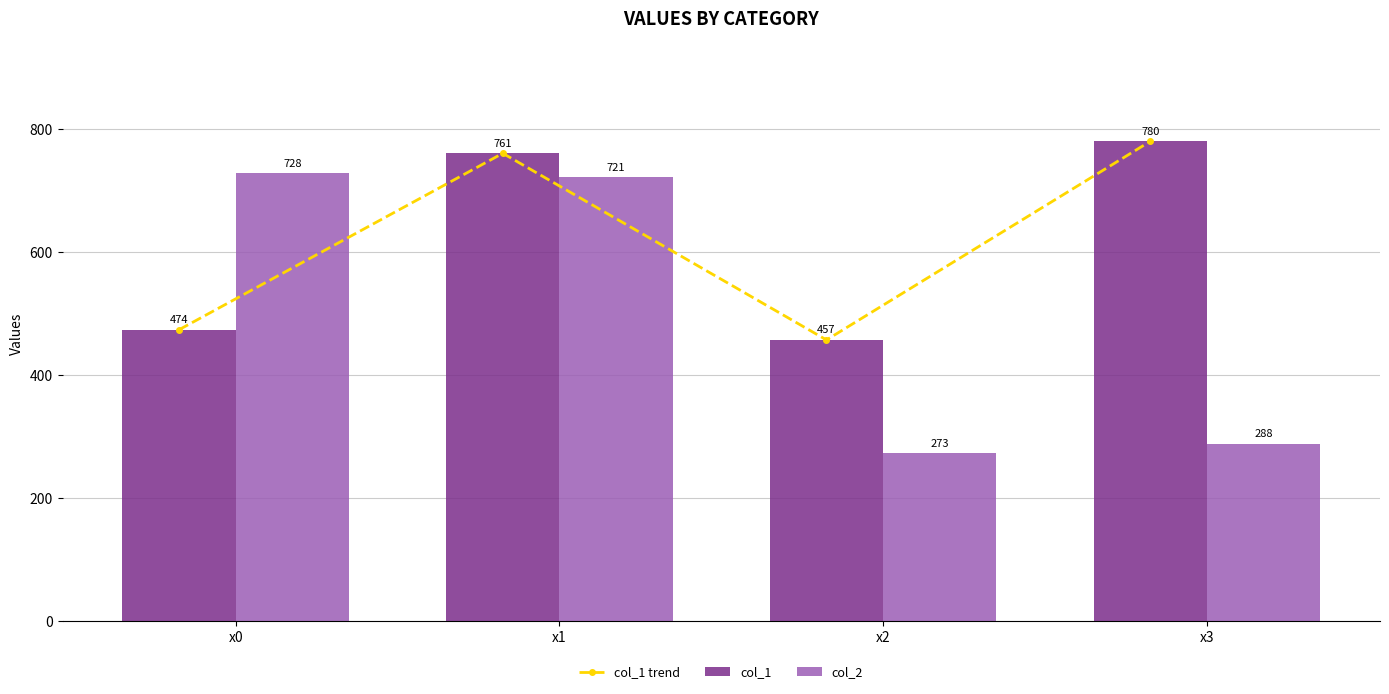

True or false: col_2 has a value of 1106.7 at x1.

False